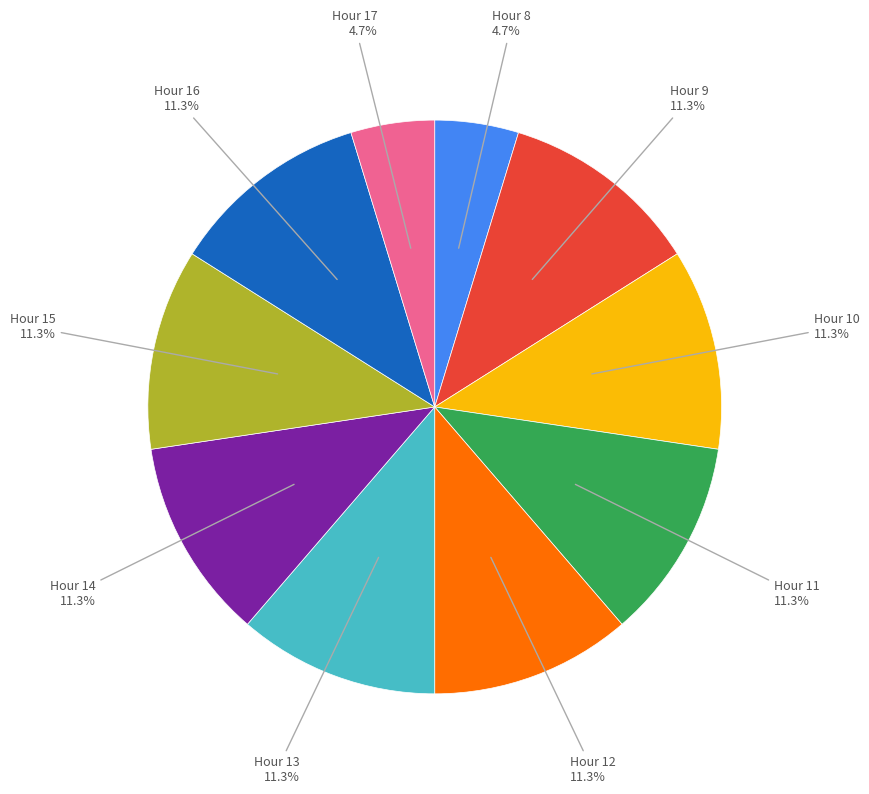

What is the ratio of the value at Hour 15 to the value at Hour 11?

1.0